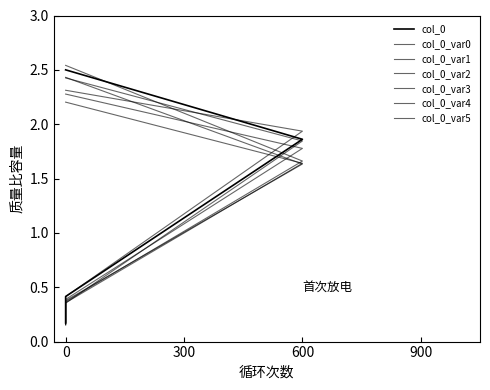

The value at 600 is 1.9. True or false?

True